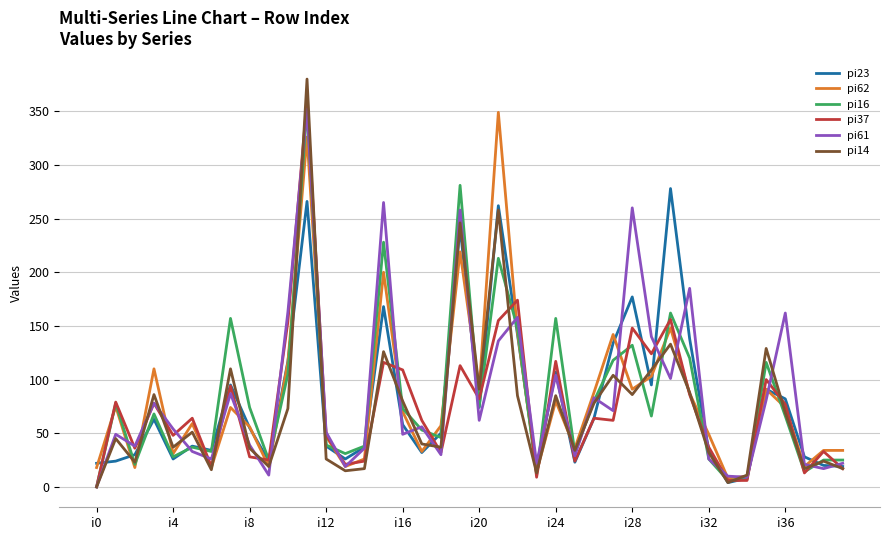

Which series has the widest spread of values?

pi14